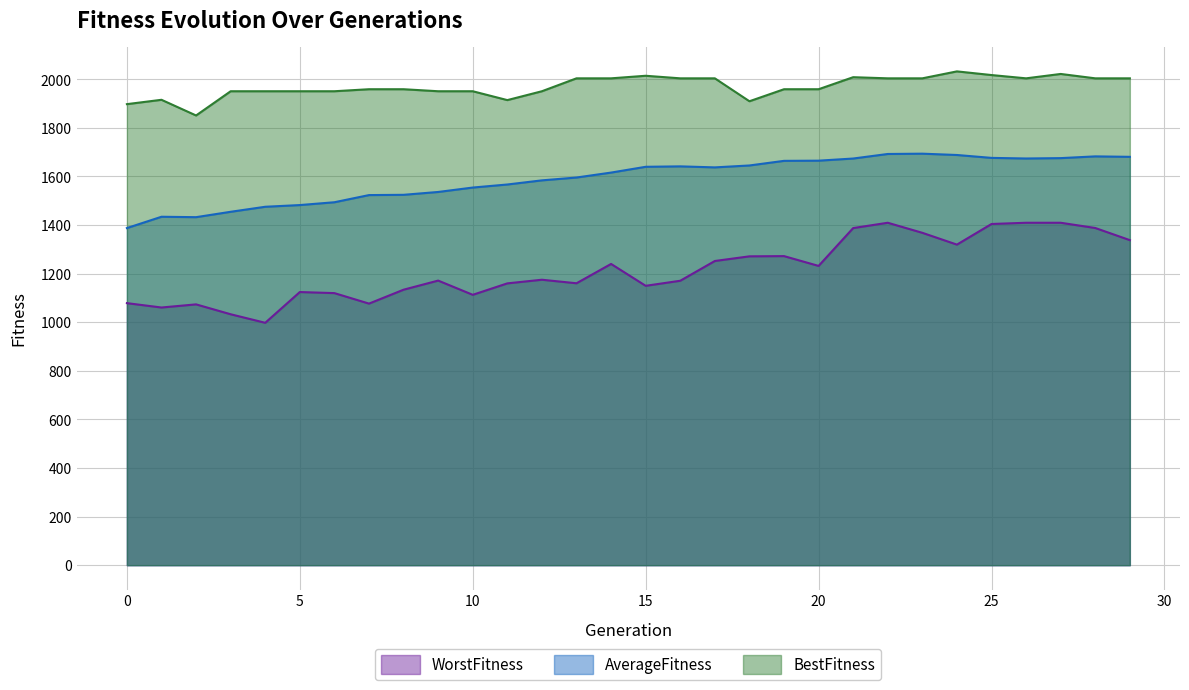

How many data points in WorstFitness are above 1174?

15